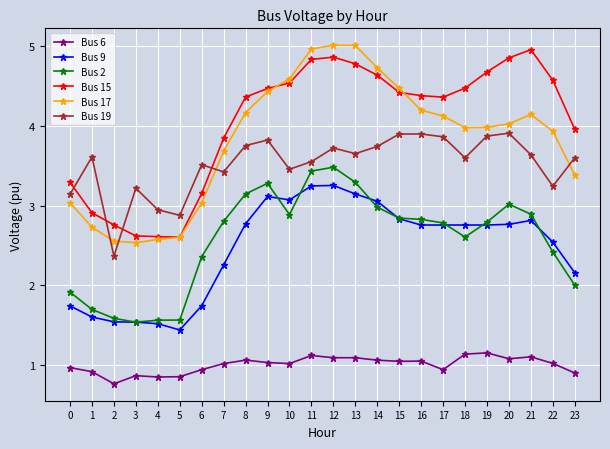

What is the greatest value displayed?

5.0